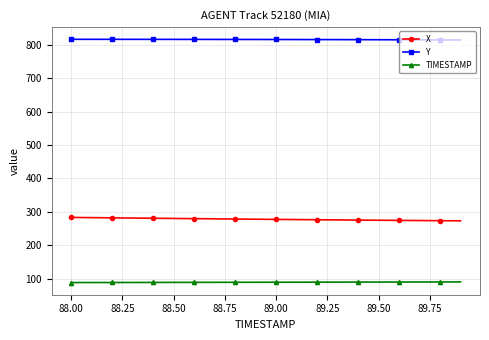

What is the average value of the Y series?

816.5